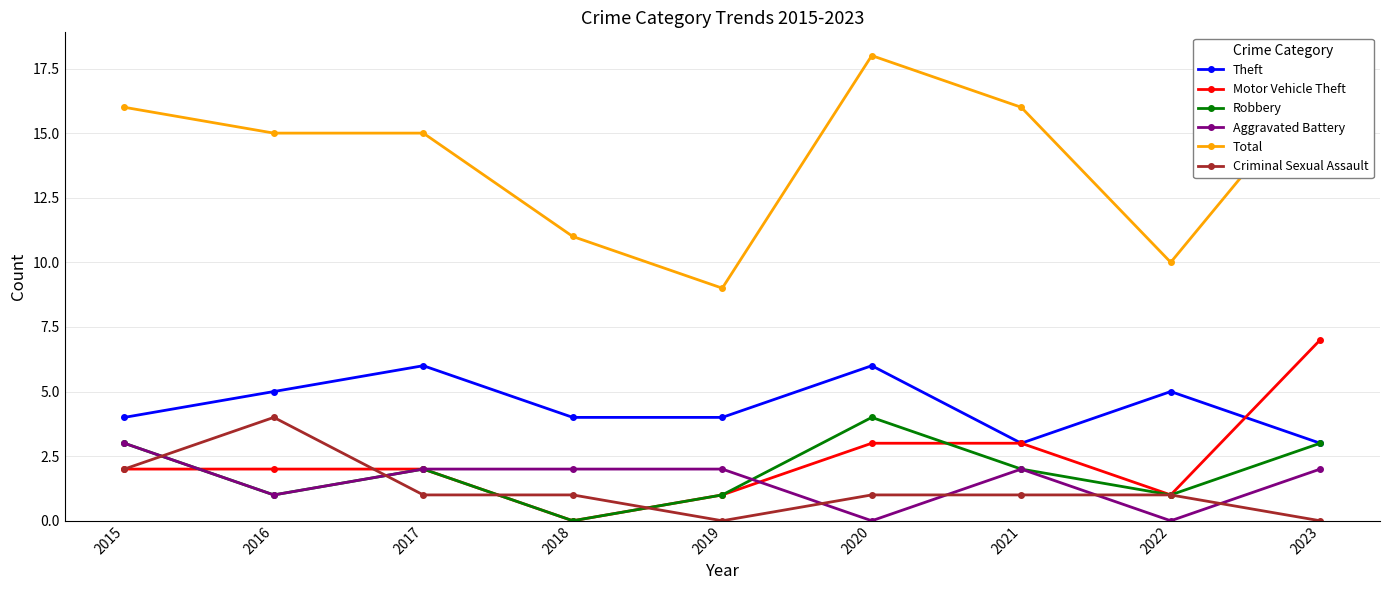

At how many categories does at least one series exceed 1?

9